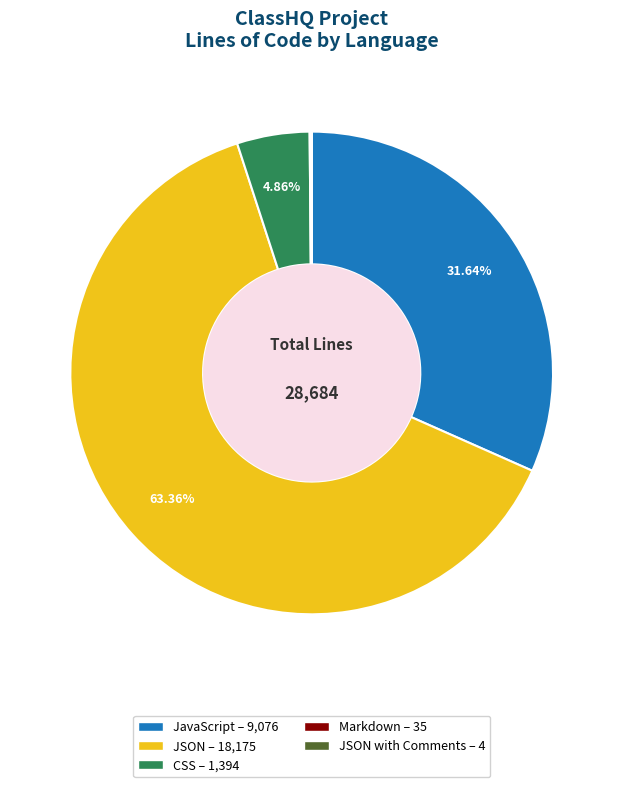

To the nearest percent, what is the difference between the largest and smallest slice percentages?

63%